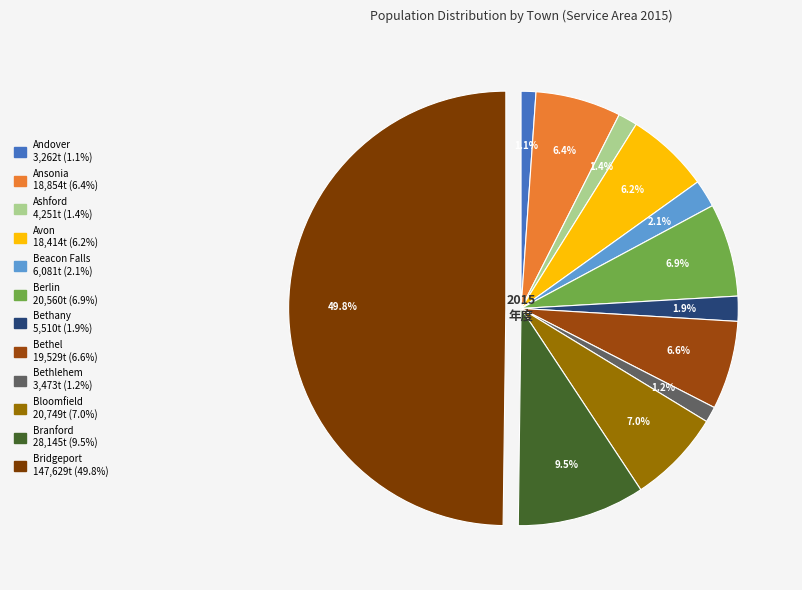

How many slices are in this pie chart?

12